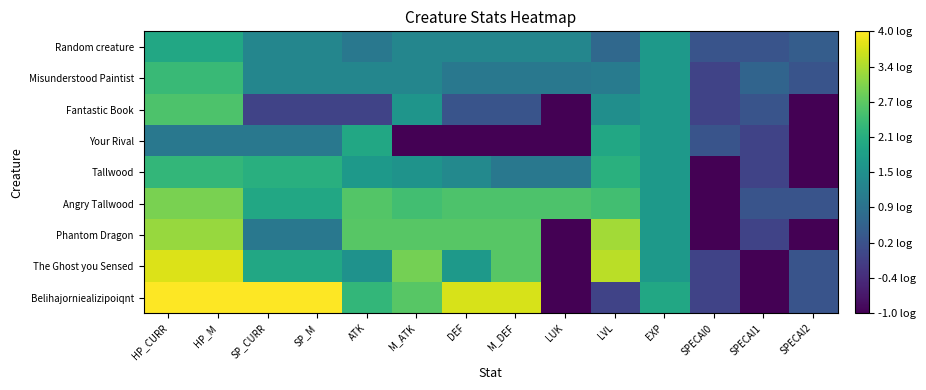

At which category is the sum across all series the highest?

HP_CURR